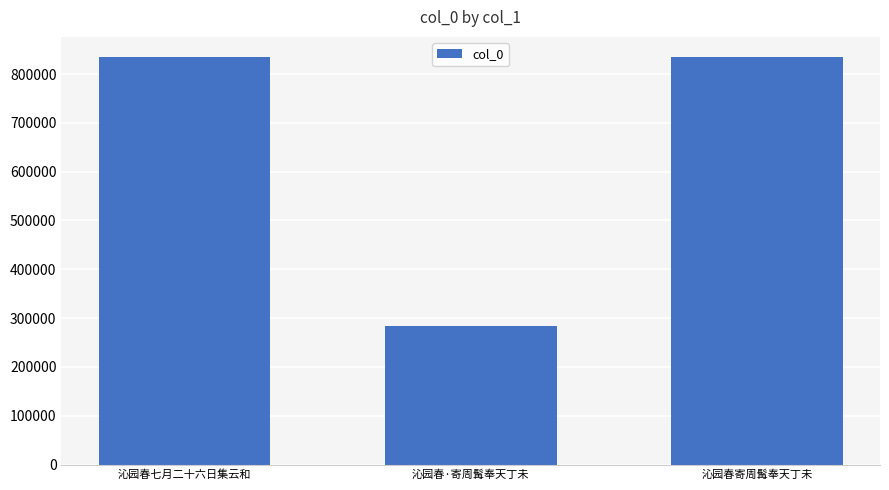

What is the maximum value shown in the chart?

834365